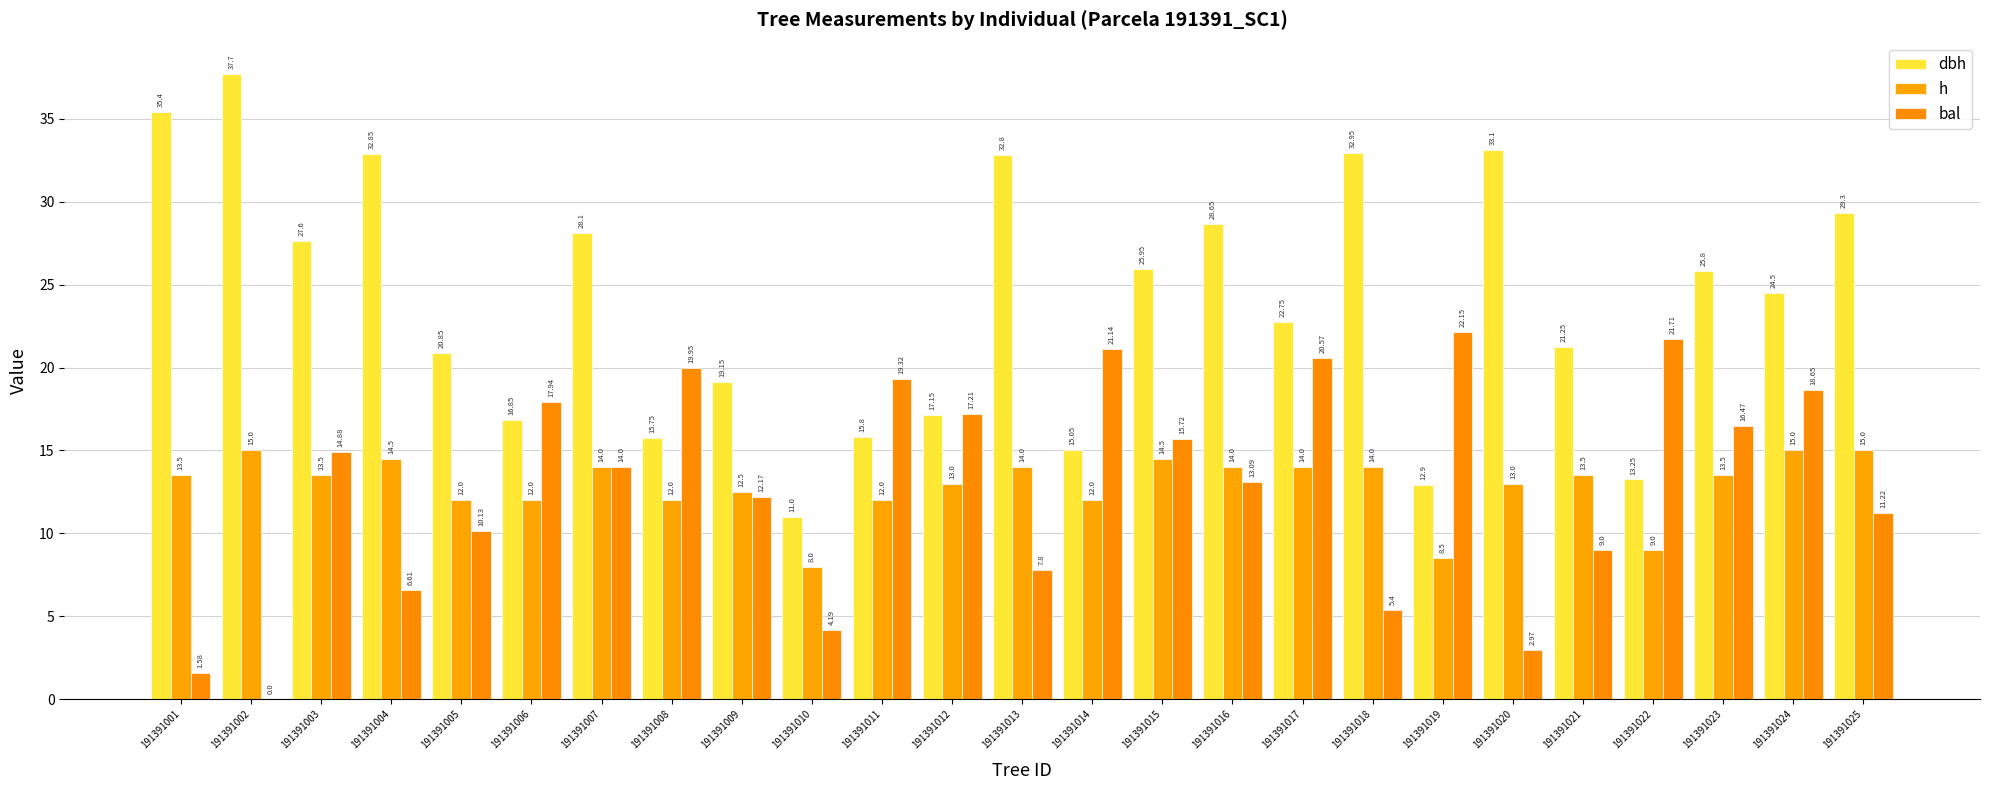

The value of h at 191391024 is 15.0. True or false?

True